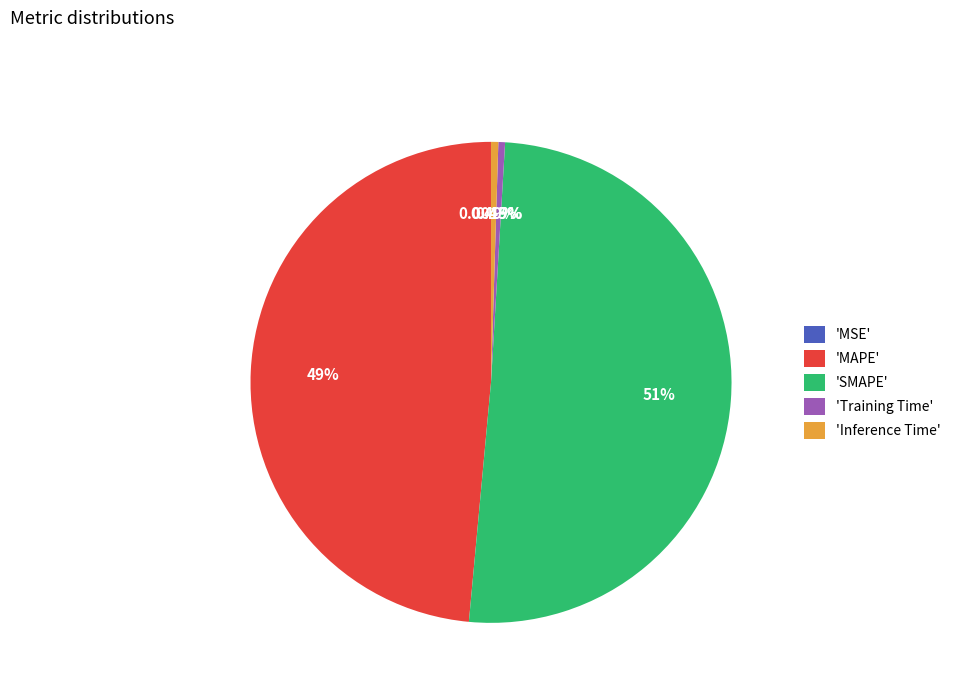

Which category accounts for the majority?

'SMAPE'